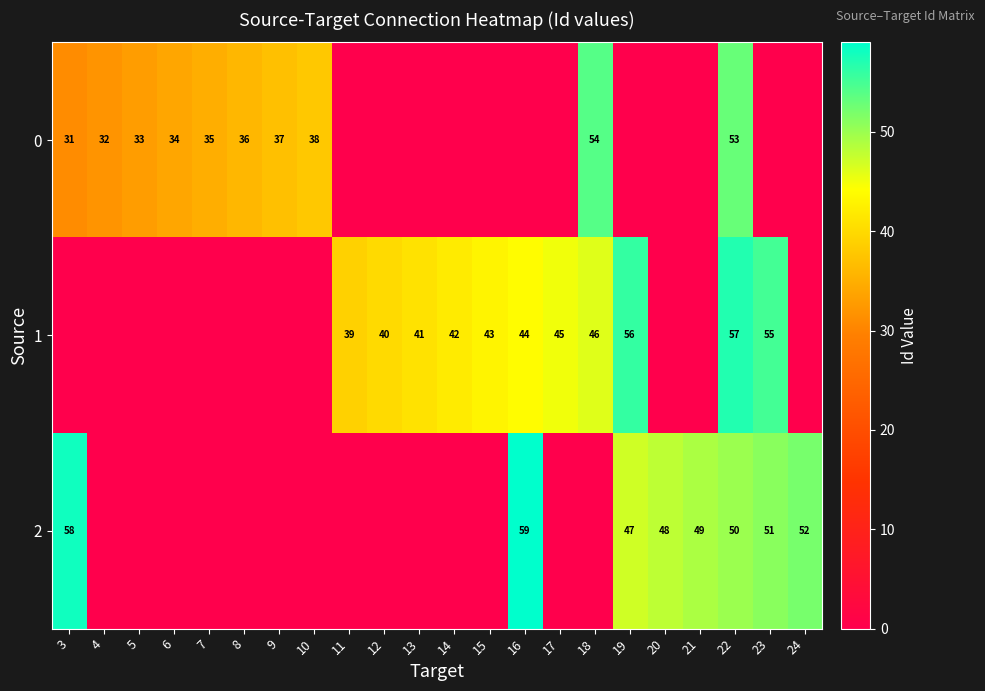

True or false: 2 has a value of 59 at 16.

True